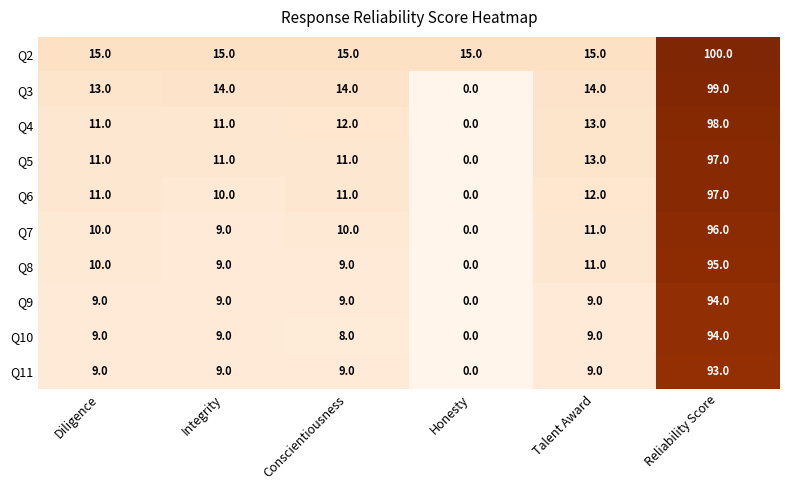

Read the Q4 value at Diligence, to the nearest 5.

10